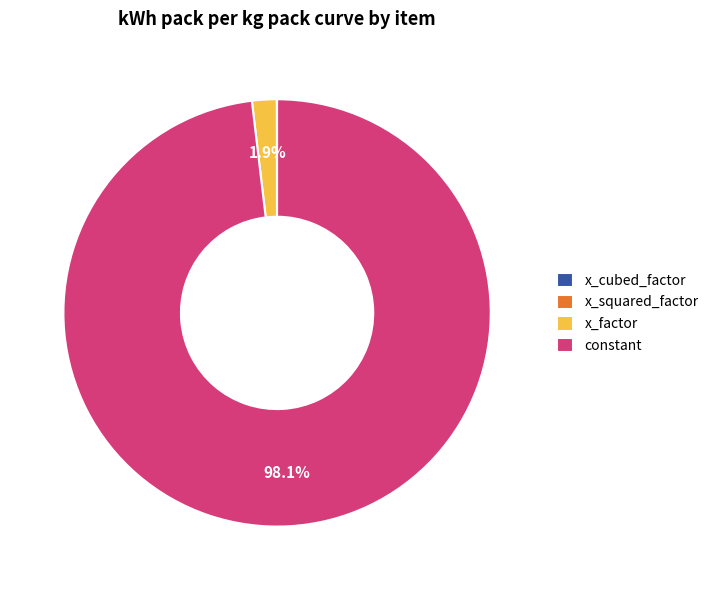

Which category accounts for the majority?

constant